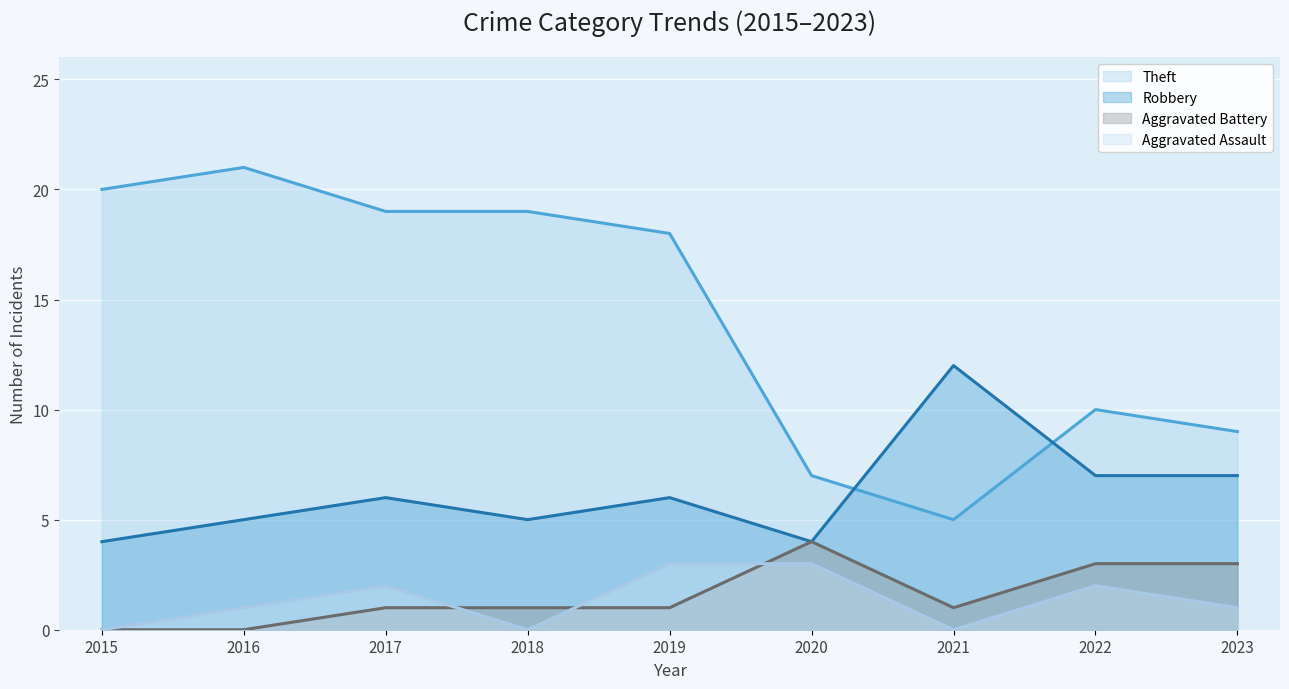

How many lines are shown in the chart?

4